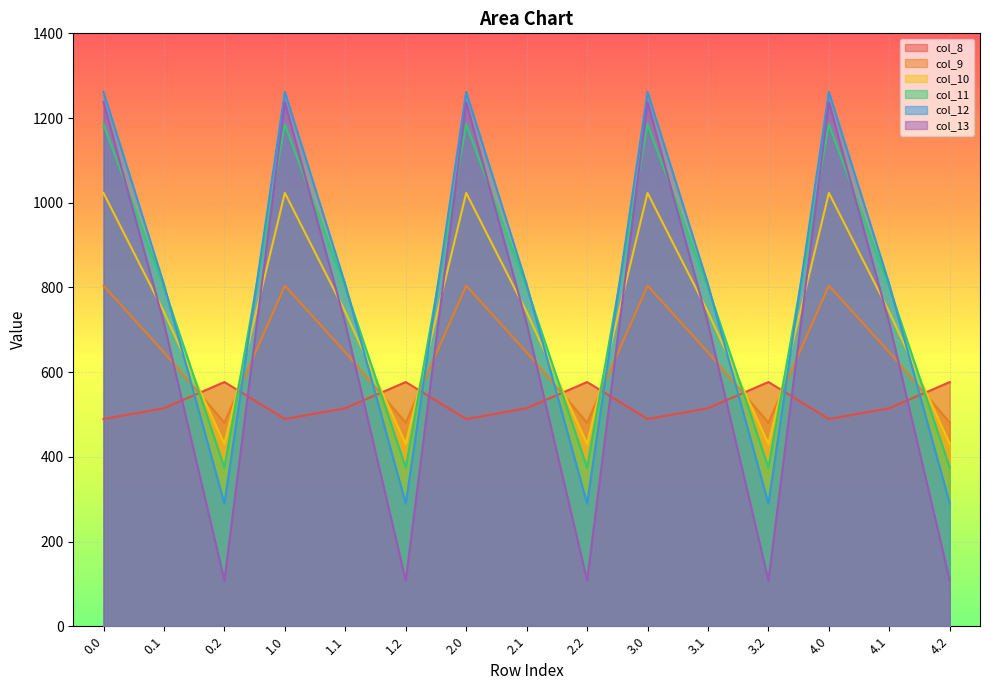

How many categories are shown in the chart?

15